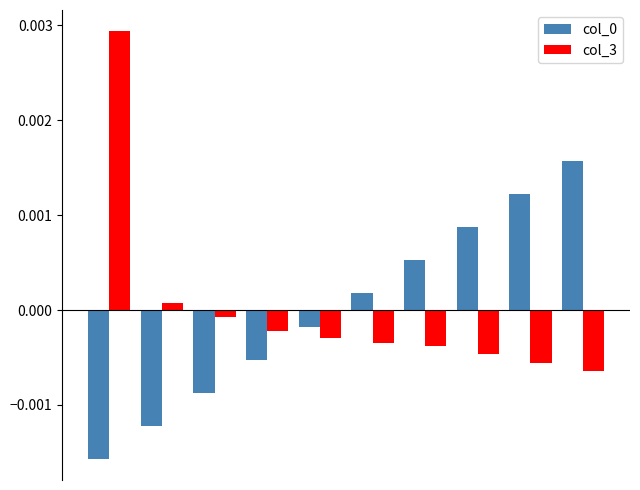

At how many categories does at least one series exceed 0?

7